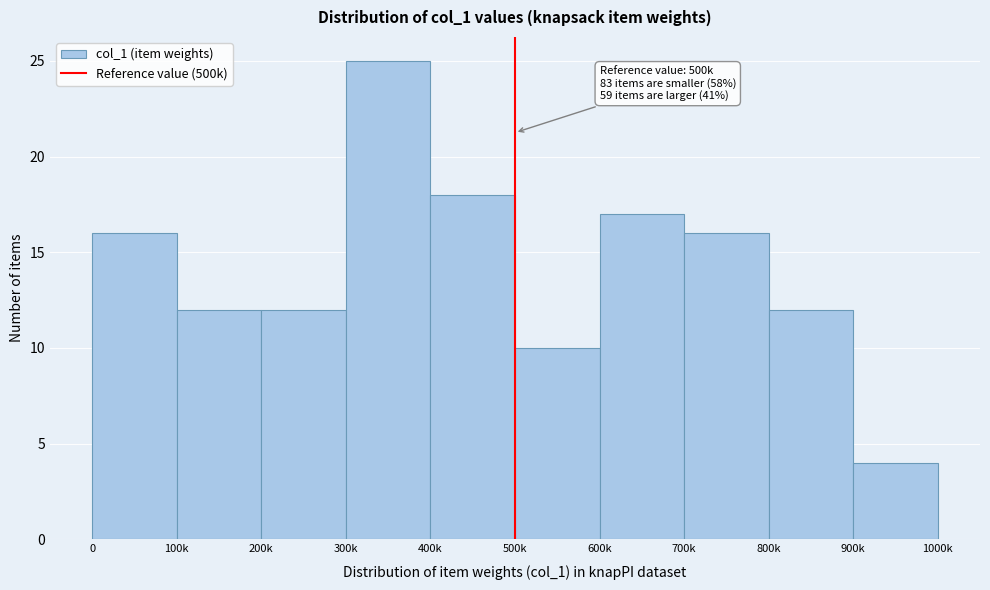

Reading right to left, extract all data points from this chart.

4	12	16	17	10	18	25	12	12	16